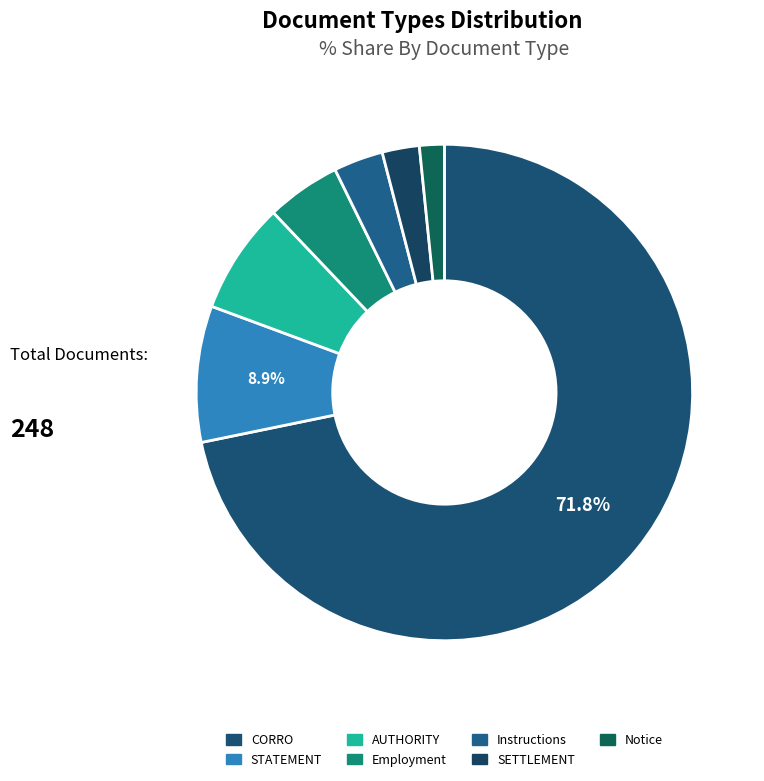

Do SETTLEMENT and Employment together represent more than half of the pie?

No